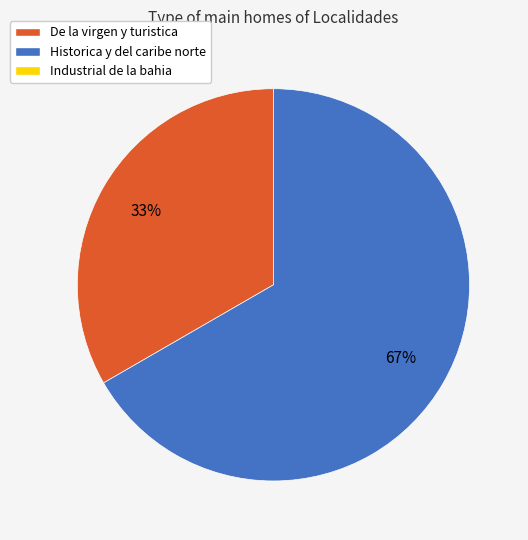

To the nearest percent, what is the average slice percentage?

50%